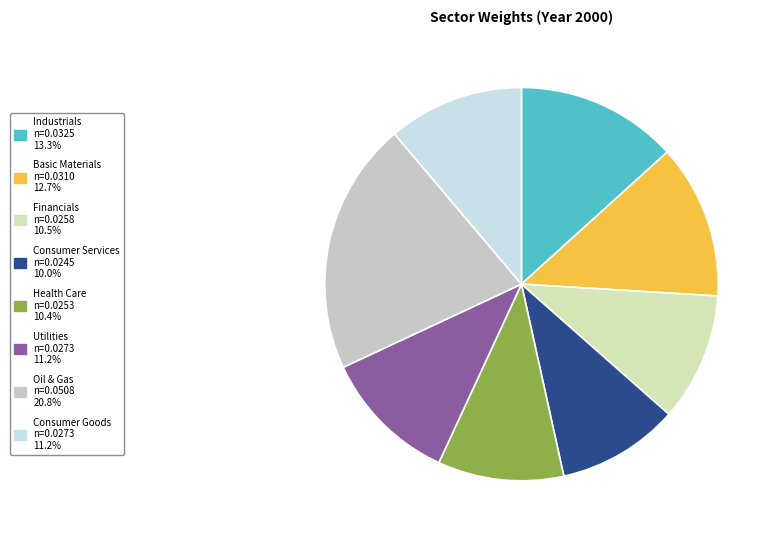

To the nearest percent, what is the combined percentage of Oil & Gas and Utilities?

32%